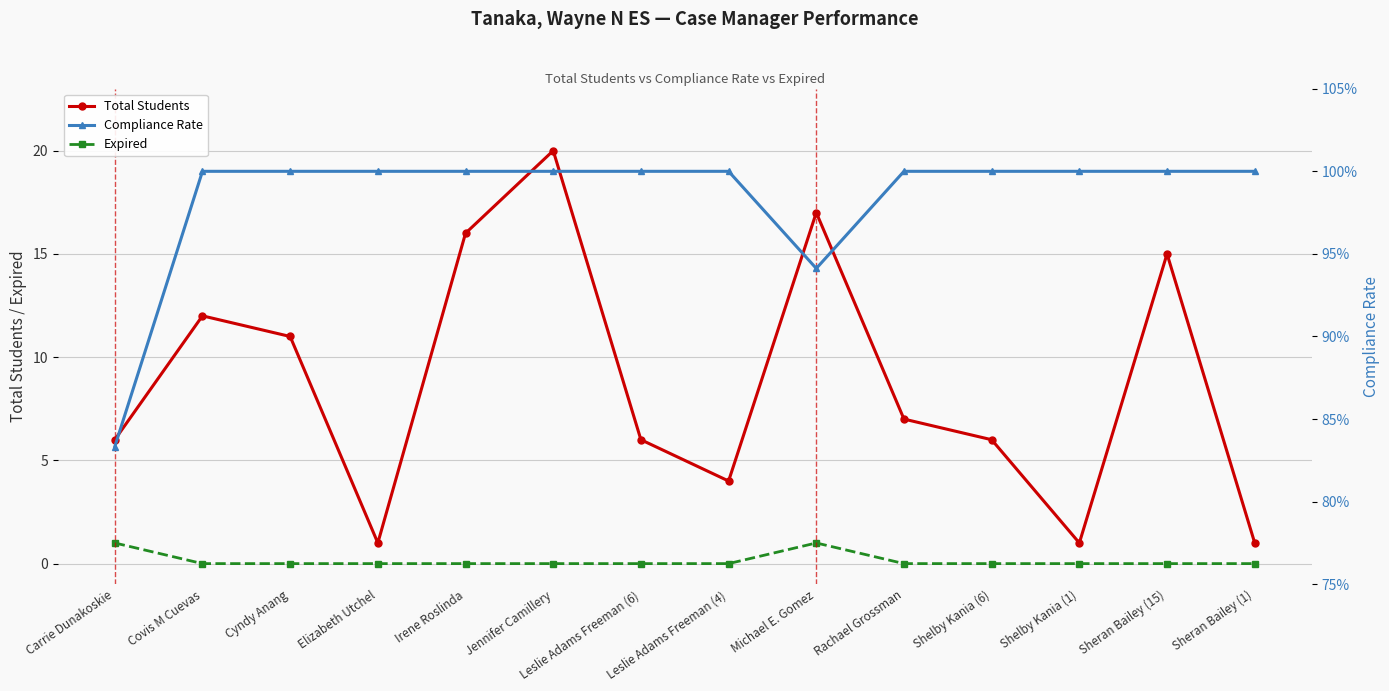

Reading left to right, extract all data points from this chart.

Total Students: Carrie Dunakoskie=6.0	Covis M Cuevas=12.0	Cyndy Anang=11.0	Elizabeth Utchel=1.0	Irene Roslinda=16.0	Jennifer Camillery=20.0	Leslie Adams Freeman (6)=6.0	Leslie Adams Freeman (4)=4.0	Michael E. Gomez=17.0	Rachael Grossman=7.0	Shelby Kania (6)=6.0	Shelby Kania (1)=1.0	Sheran Bailey (15)=15.0	Sheran Bailey (1)=1.0
Expired: Carrie Dunakoskie=1.0	Covis M Cuevas=0.0	Cyndy Anang=0.0	Elizabeth Utchel=0.0	Irene Roslinda=0.0	Jennifer Camillery=0.0	Leslie Adams Freeman (6)=0.0	Leslie Adams Freeman (4)=0.0	Michael E. Gomez=1.0	Rachael Grossman=0.0	Shelby Kania (6)=0.0	Shelby Kania (1)=0.0	Sheran Bailey (15)=0.0	Sheran Bailey (1)=0.0
Compliance Rate: Carrie Dunakoskie=0.8	Covis M Cuevas=1.0	Cyndy Anang=1.0	Elizabeth Utchel=1.0	Irene Roslinda=1.0	Jennifer Camillery=1.0	Leslie Adams Freeman (6)=1.0	Leslie Adams Freeman (4)=1.0	Michael E. Gomez=0.9	Rachael Grossman=1.0	Shelby Kania (6)=1.0	Shelby Kania (1)=1.0	Sheran Bailey (15)=1.0	Sheran Bailey (1)=1.0